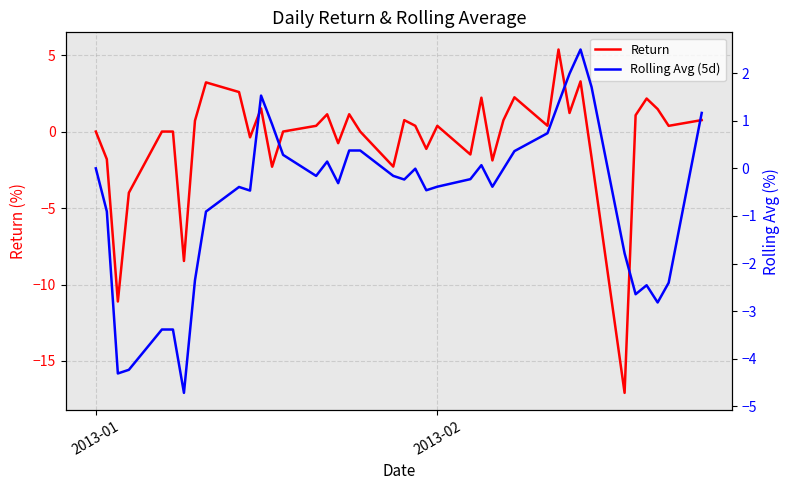

Reading right to left, transcribe all the data shown in this chart.

Return: 0.7	0.4	1.5	2.2	1.1	-17.1	-1.7	3.3	1.2	5.4	0.4	2.2	0.7	-1.9	2.2	-1.5	0.4	-1.1	0.4	0.7	-2.3	0.0	1.1	-0.8	1.1	0.4	0.0	-2.3	1.5	-0.4	2.6	3.2	0.7	-8.5	0.0	0.0	-4.0	-11.1	-1.8	0.0
Rolling Avg (5d): 1.2	-2.4	-2.8	-2.5	-2.6	-1.8	1.7	2.5	2.0	1.4	0.7	0.4	-0.0	-0.4	0.1	-0.2	-0.4	-0.5	-0.0	-0.2	-0.2	0.4	0.4	-0.3	0.1	-0.2	0.3	0.9	1.5	-0.5	-0.4	-0.9	-2.4	-4.7	-3.4	-3.4	-4.2	-4.3	-0.9	0.0